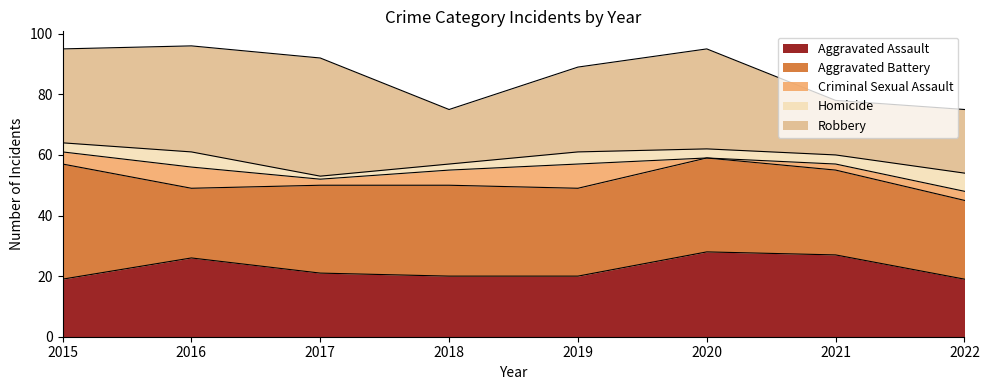

Where is the first local minimum for Homicide?

2017